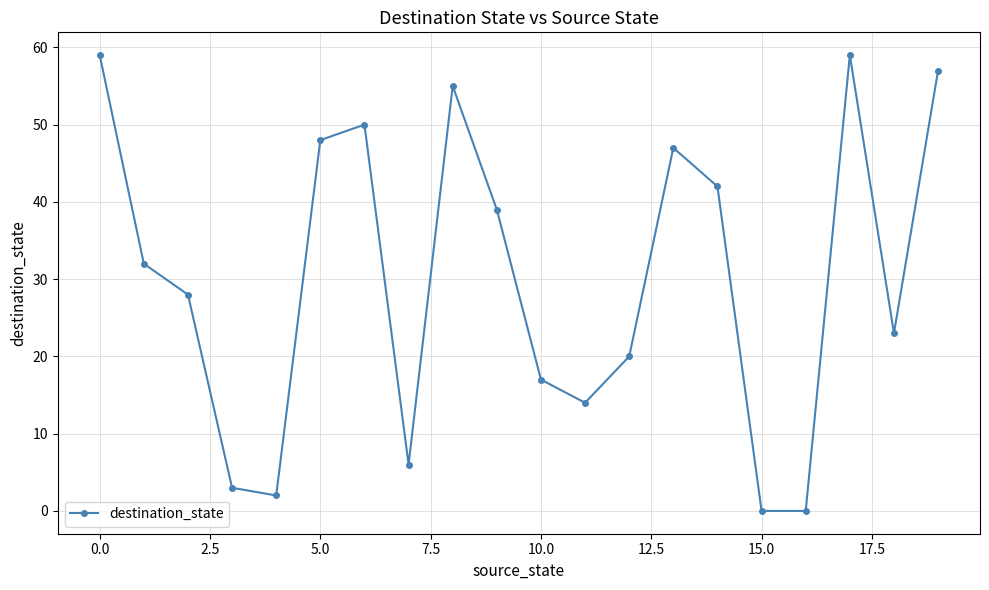

True or false: the data has more than 2 interior local peaks.

True